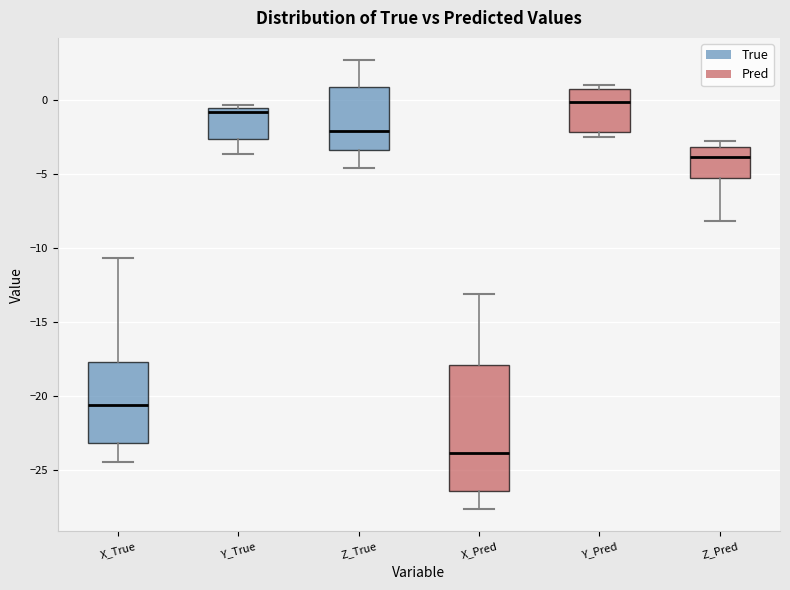

Comparing the boxes themselves (not the whiskers), which one is the tallest?

X_Pred